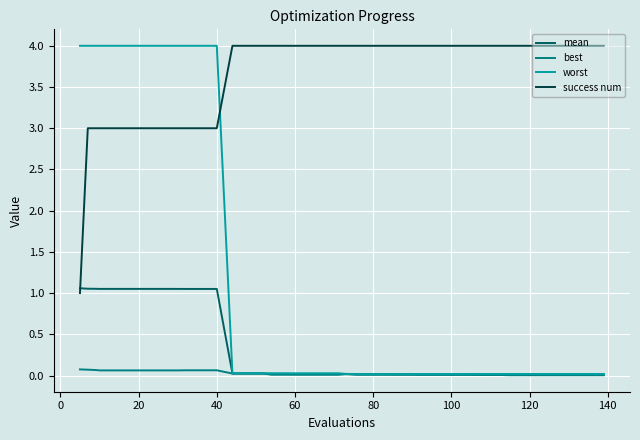

What is the greatest value displayed?

4.0